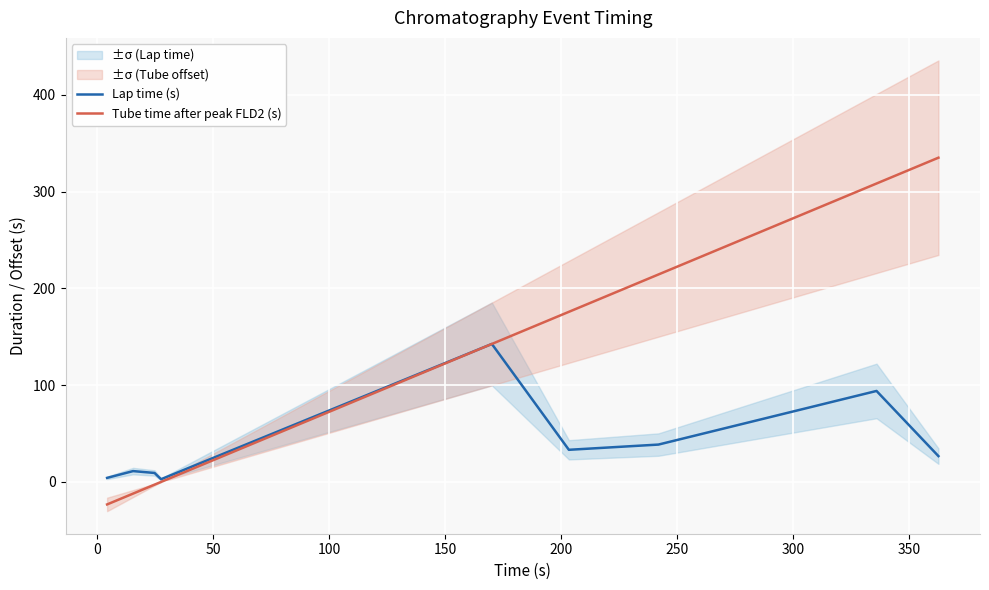

Reading right to left, extract all data points from this chart.

Lap time (s): 26.7	94.0	38.6	33.2	142.6	2.8	9.3	11.2	4.2
Tube time after peak FLD2 (s): 335.1	308.4	214.4	175.8	142.6	0.0	-2.8	-12.1	-23.3